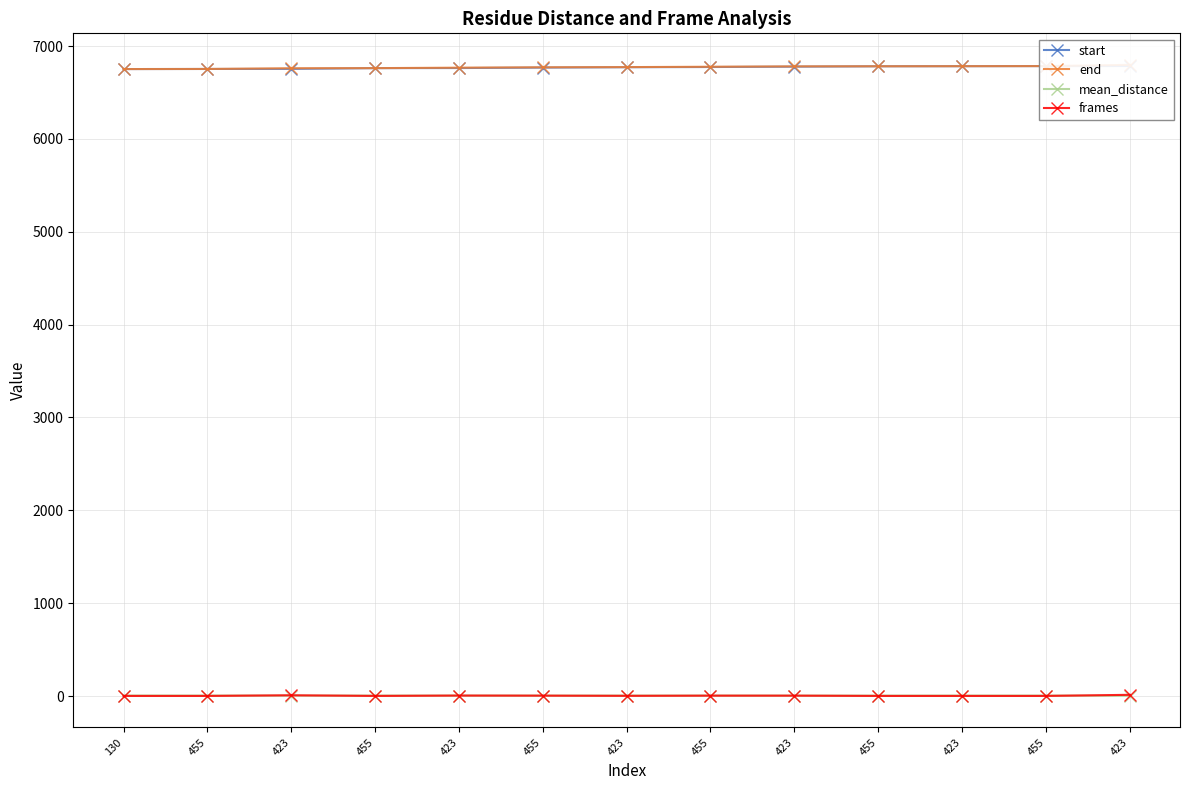

Between 455 and 455, which is larger?

455